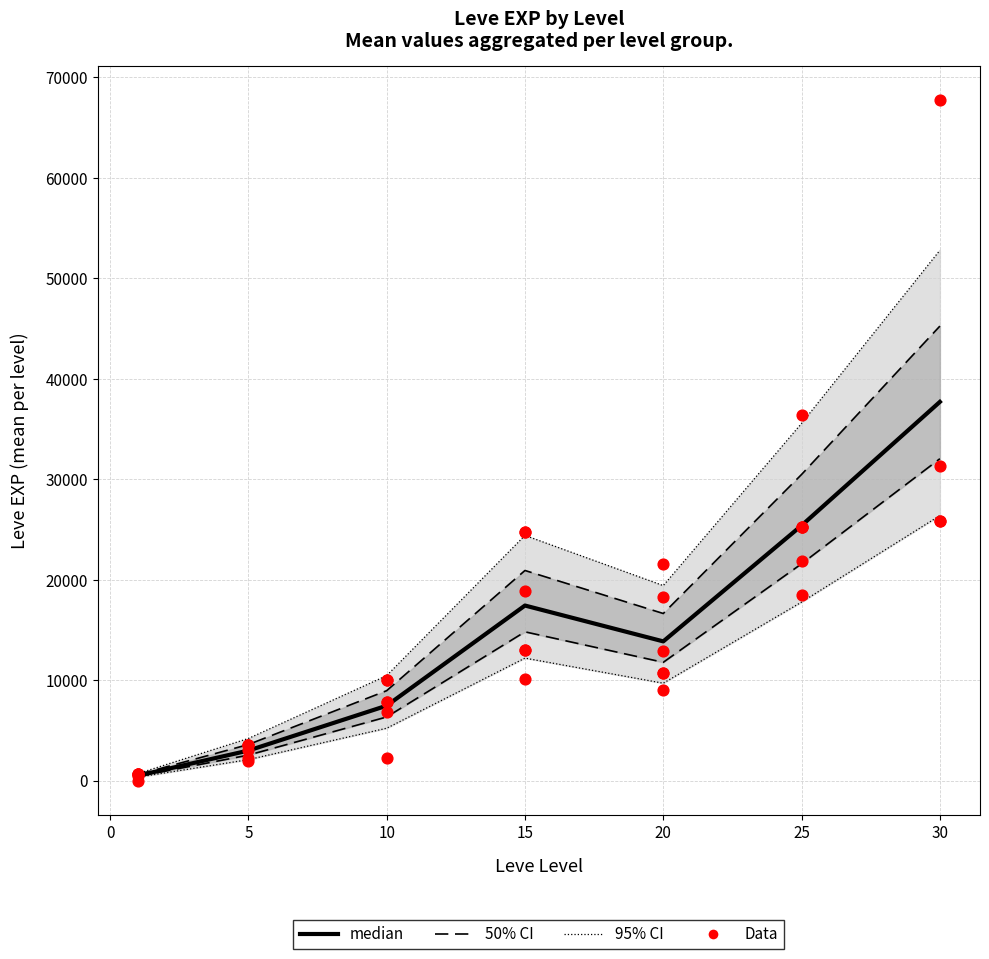

At how many categories does at least one series exceed 23228?

3